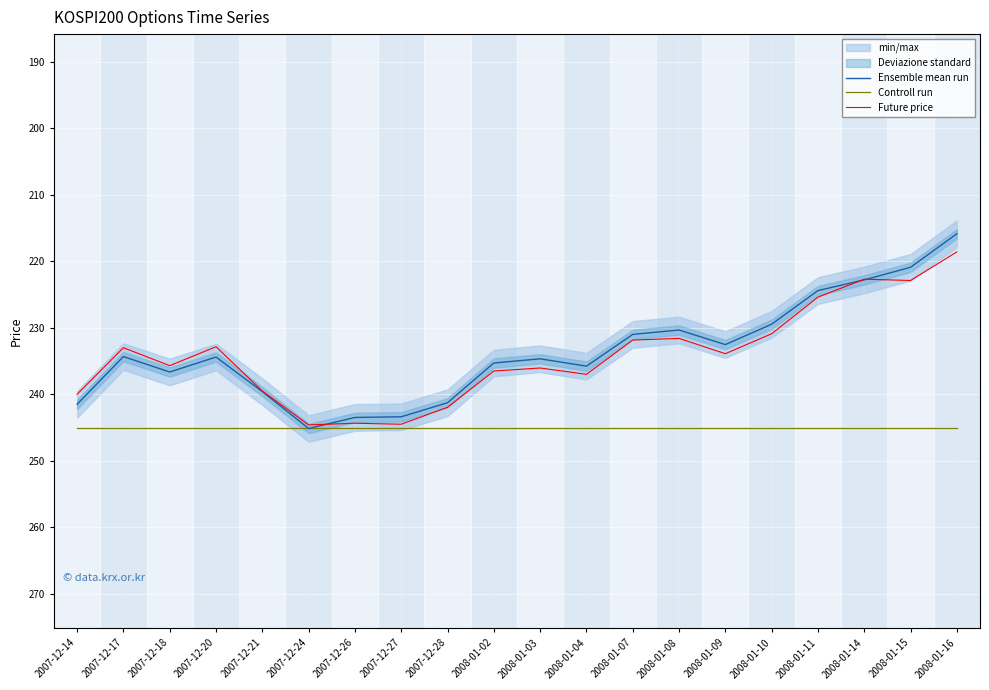

At which category does Ensemble mean run reach its first local valley?

2007-12-17